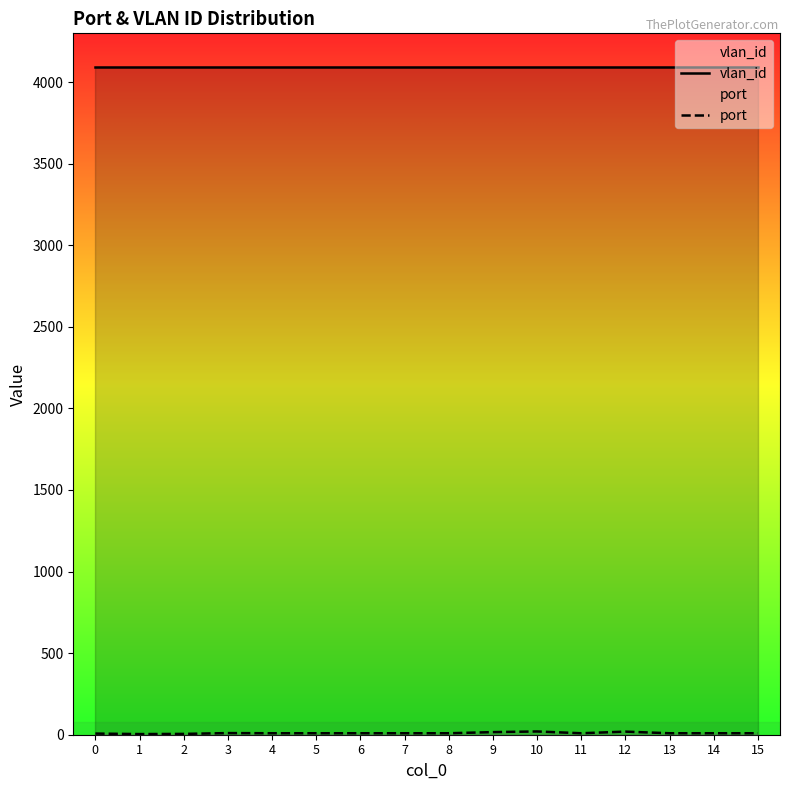

Is it true that vlan_id equals 6403 at 7?

False